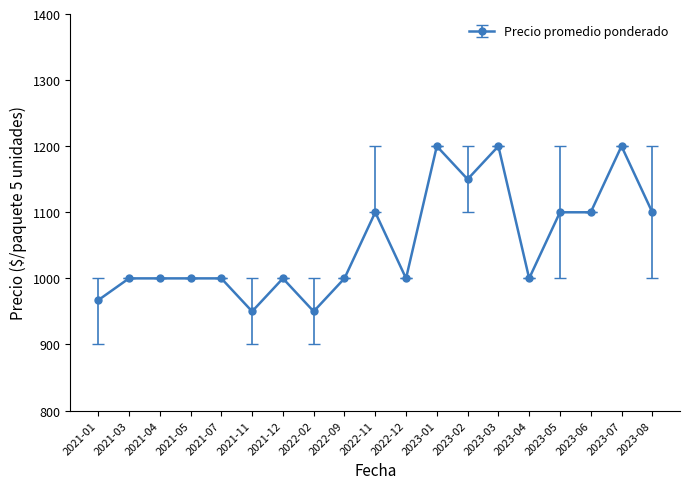

What is the minimum value shown in the chart?

950